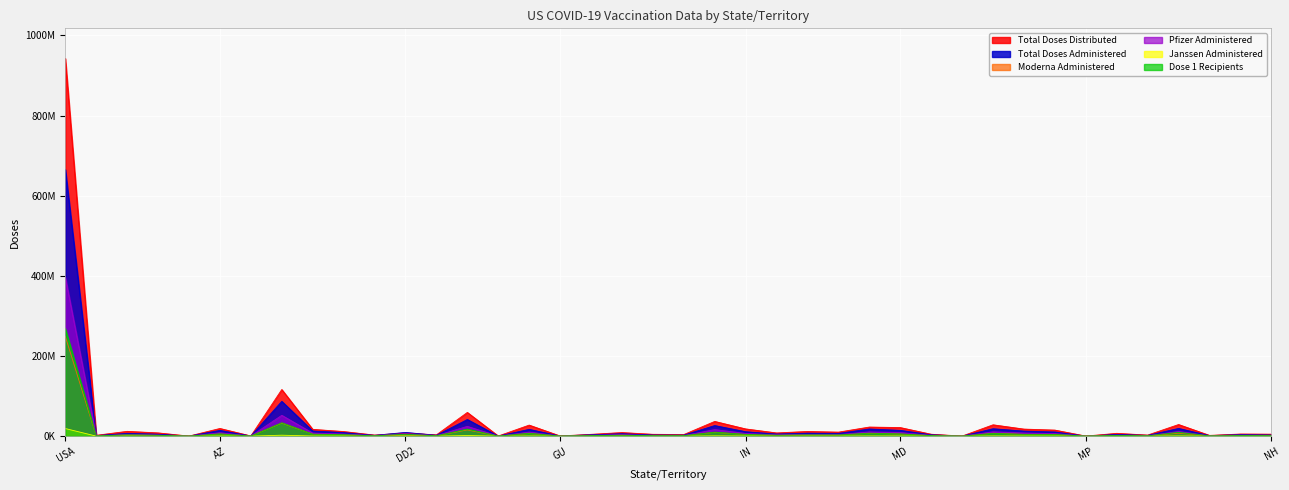

How many lines are shown in the chart?

6